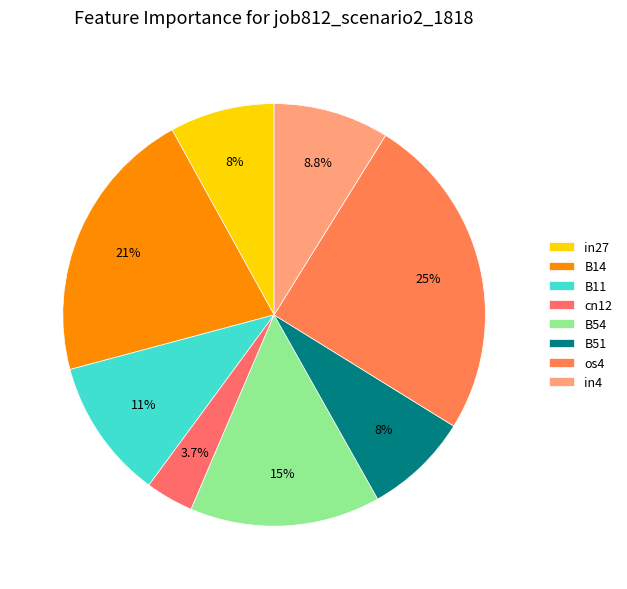

Is there a majority slice in this chart?

No